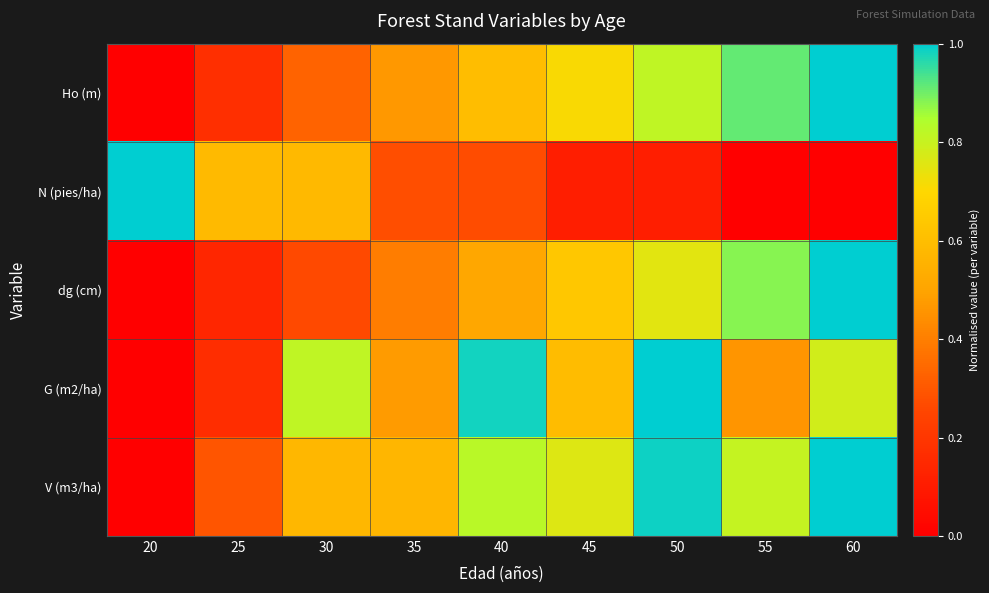

At how many categories does at least one series exceed 0?

9